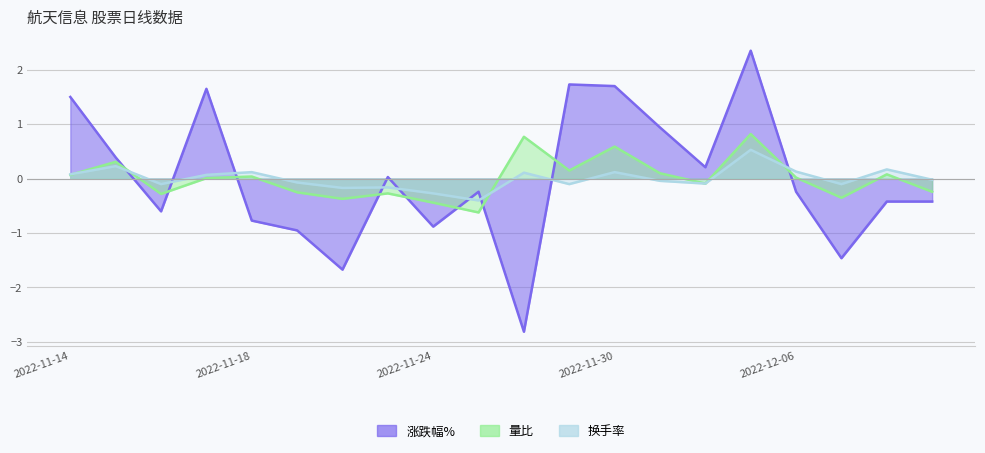

What is the difference between the second highest and second lowest values in the 涨跌幅% series?

3.4